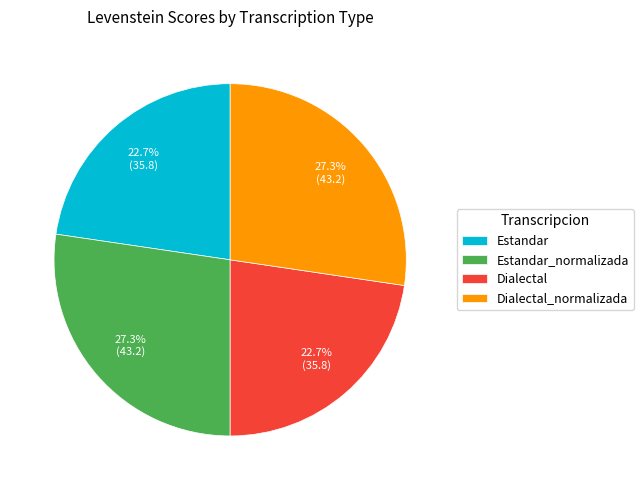

Which has a higher value, Estandar_normalizada or Estandar?

Estandar_normalizada